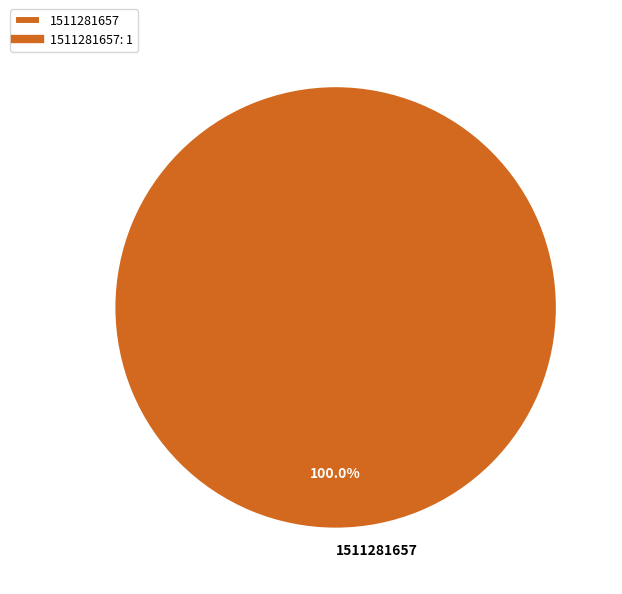

Rank the categories by value from highest to lowest.

1511281657